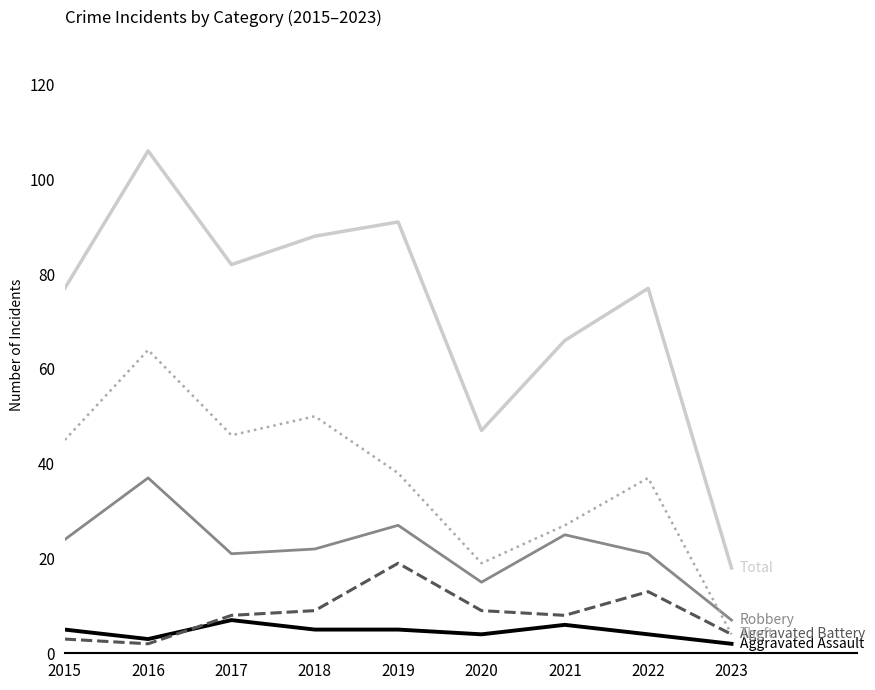

What is the total value across all series at 2021?

132